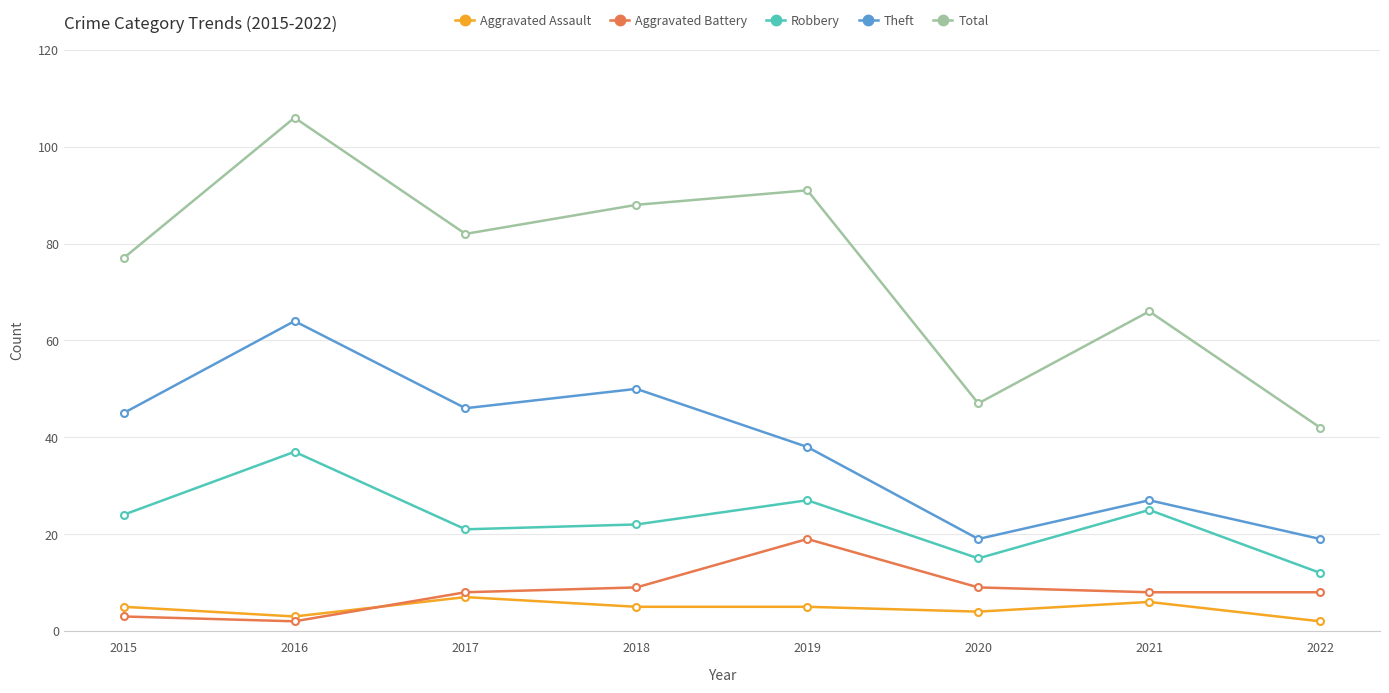

At how many categories does at least one series exceed 2?

8